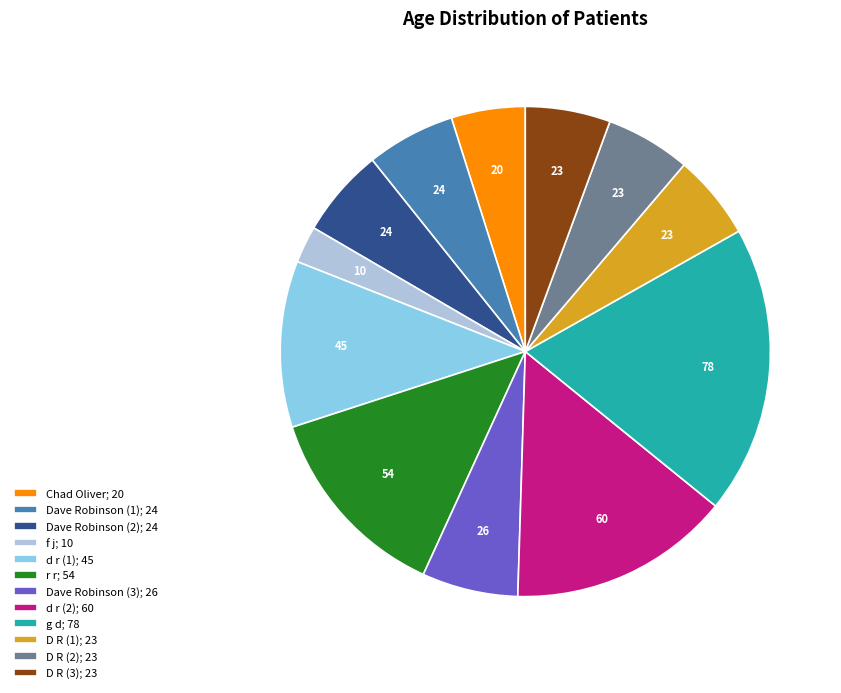

What is the ratio of the value at Dave Robinson (2) to the value at D R (3)?

1.0